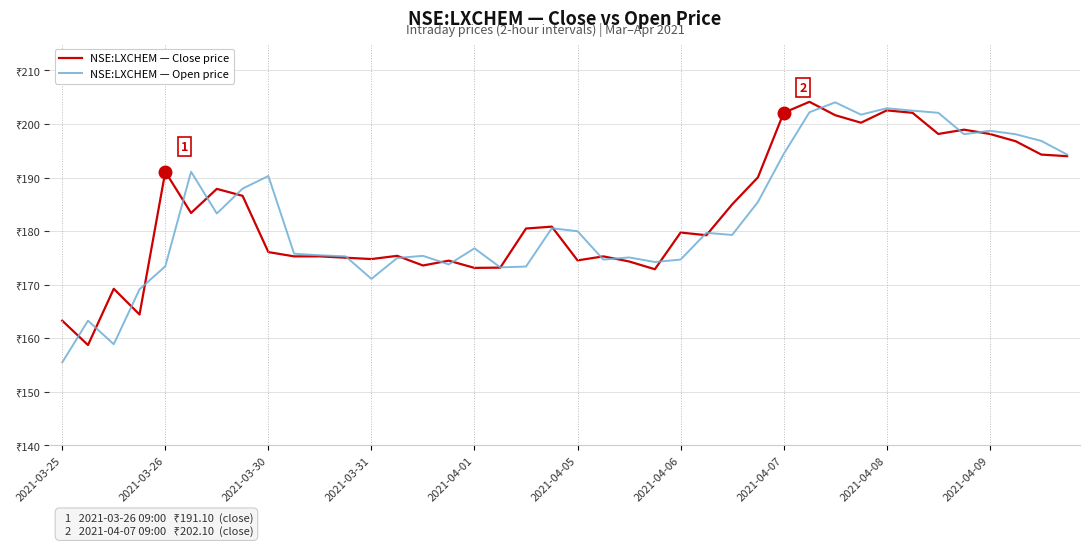

Does the chart display data point markers on the line(s)?

No